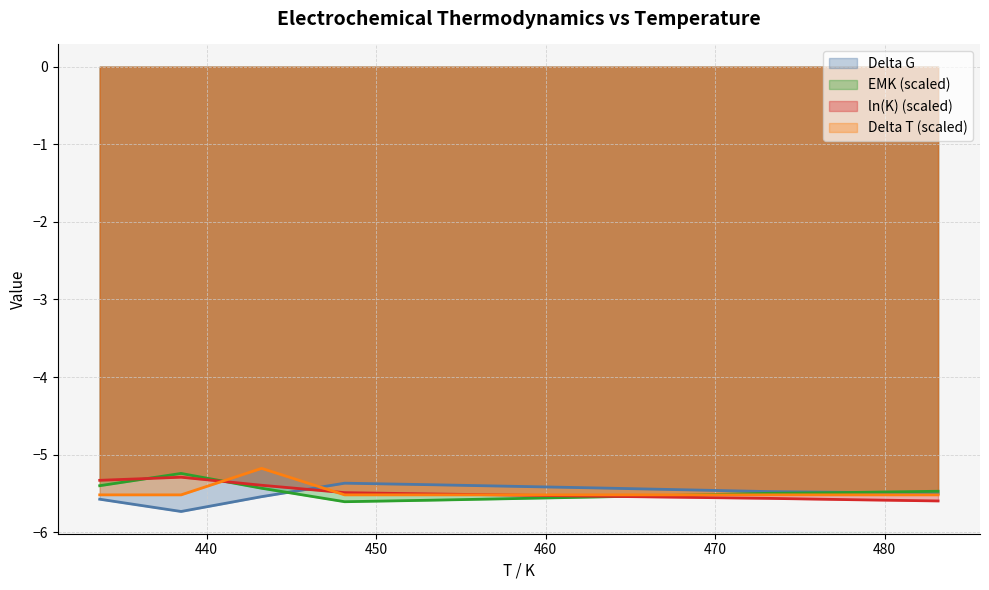

What is the average value of the EMK series?

-5.5